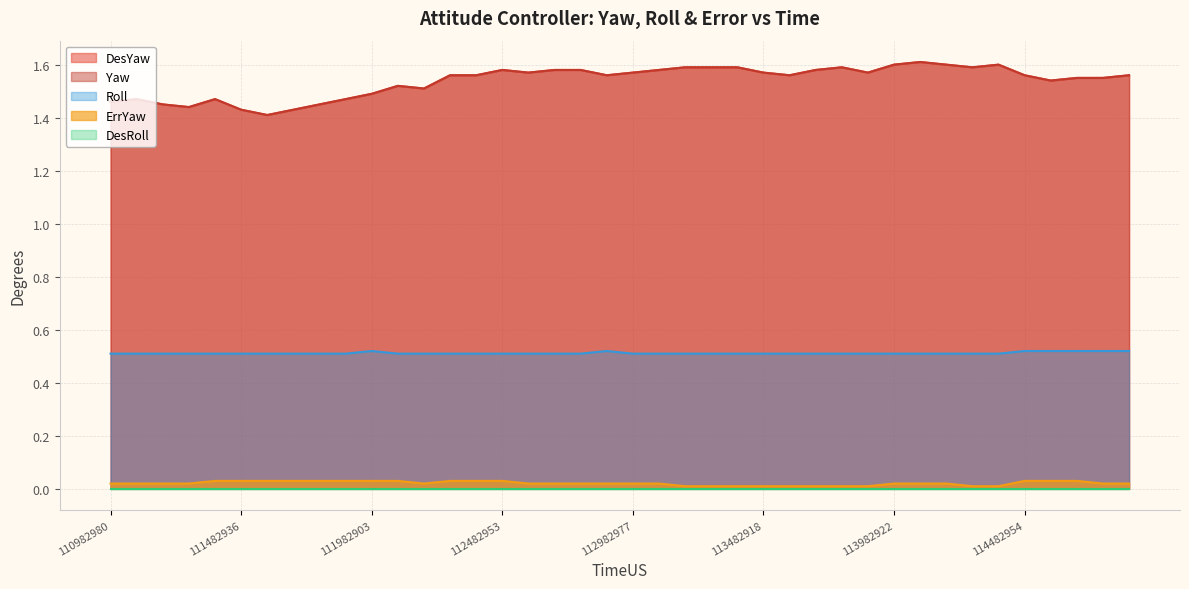

What is the greatest value displayed?

1.6